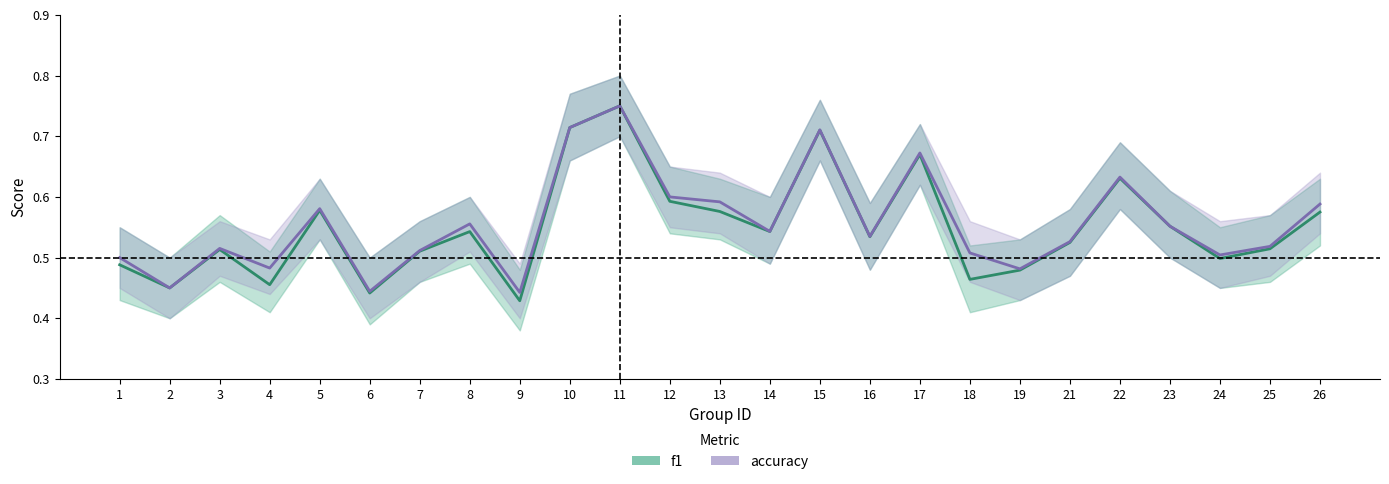

Count the number of data series in this chart.

2